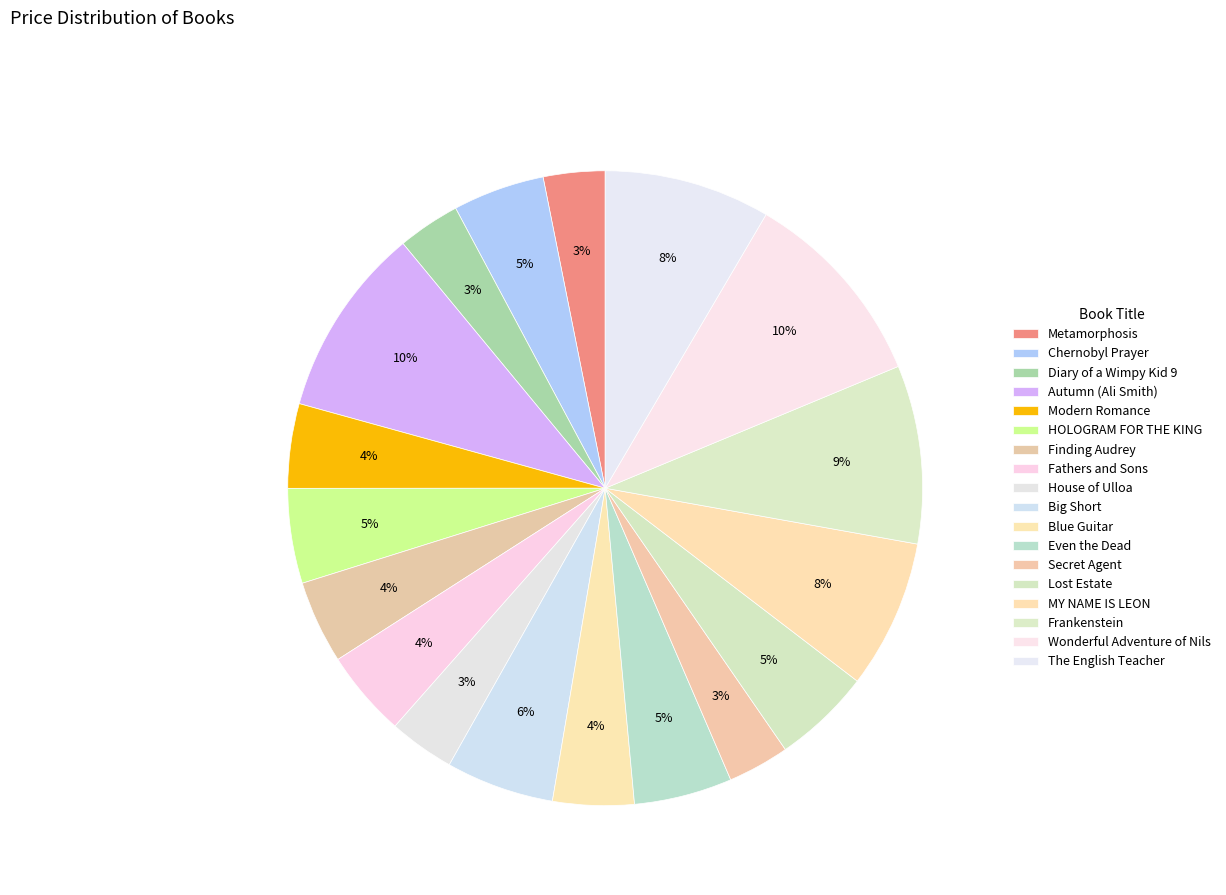

Is there a majority slice in this chart?

No